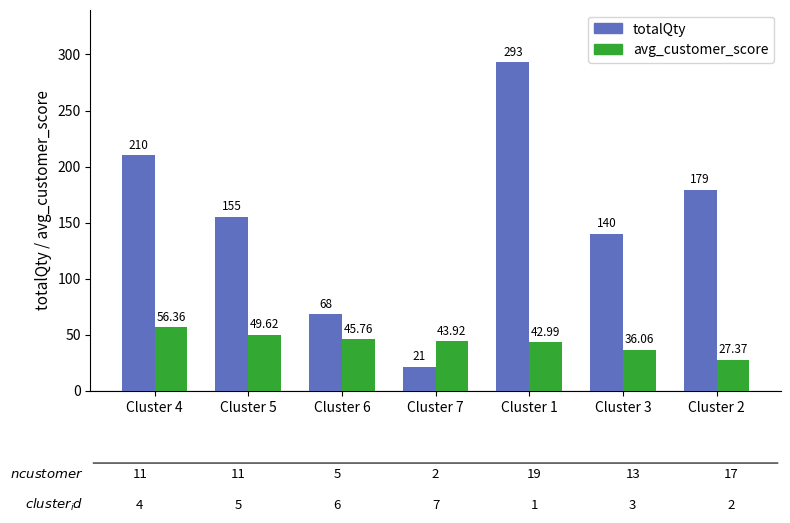

Reading left to right, list all the values displayed in this chart.

totalQty: Cluster 4=210.0	Cluster 5=155.0	Cluster 6=68.0	Cluster 7=21.0	Cluster 1=293.0	Cluster 3=140.0	Cluster 2=179.0
avg_customer_score: Cluster 4=56.4	Cluster 5=49.6	Cluster 6=45.8	Cluster 7=43.9	Cluster 1=43.0	Cluster 3=36.1	Cluster 2=27.4